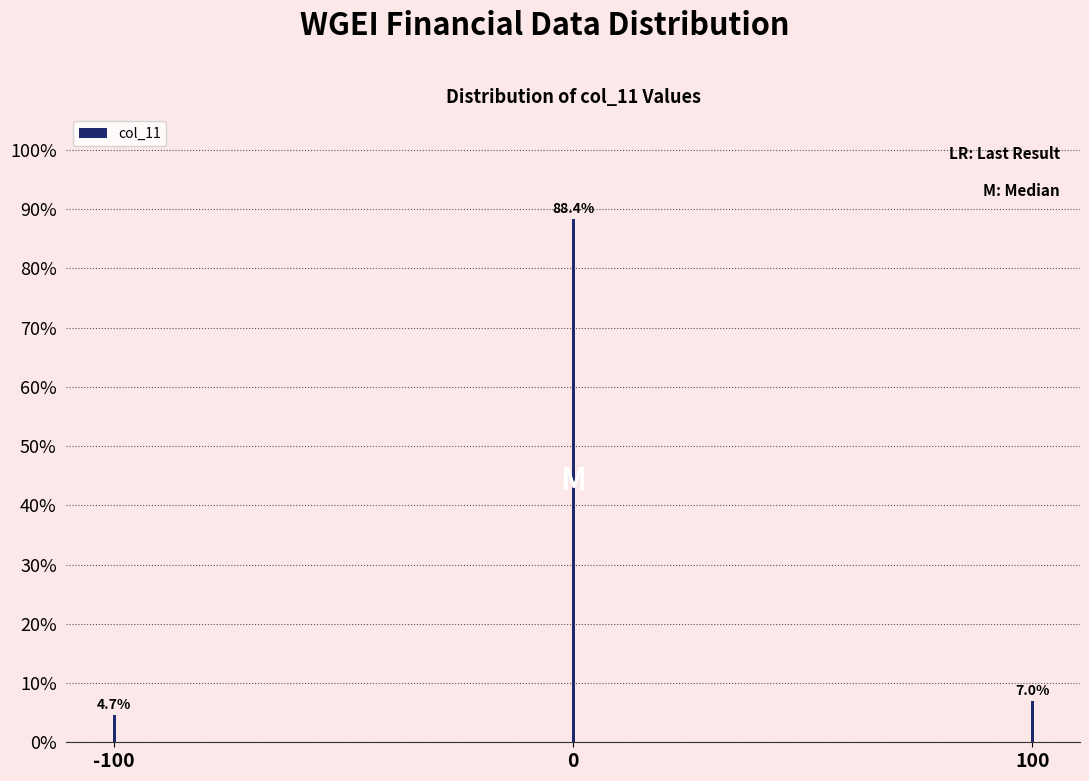

Reading left to right, list all the values displayed in this chart.

4.7	88.4	7.0